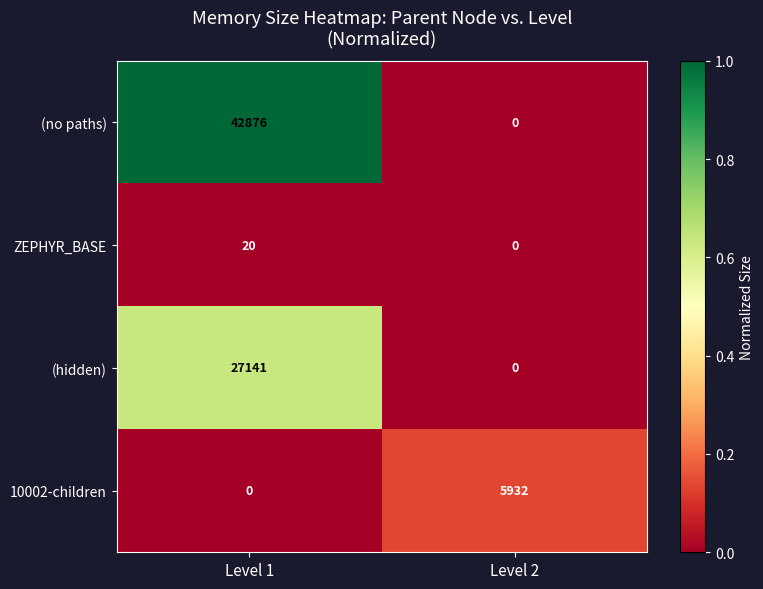

How many values in ZEPHYR_BASE are above zero?

1